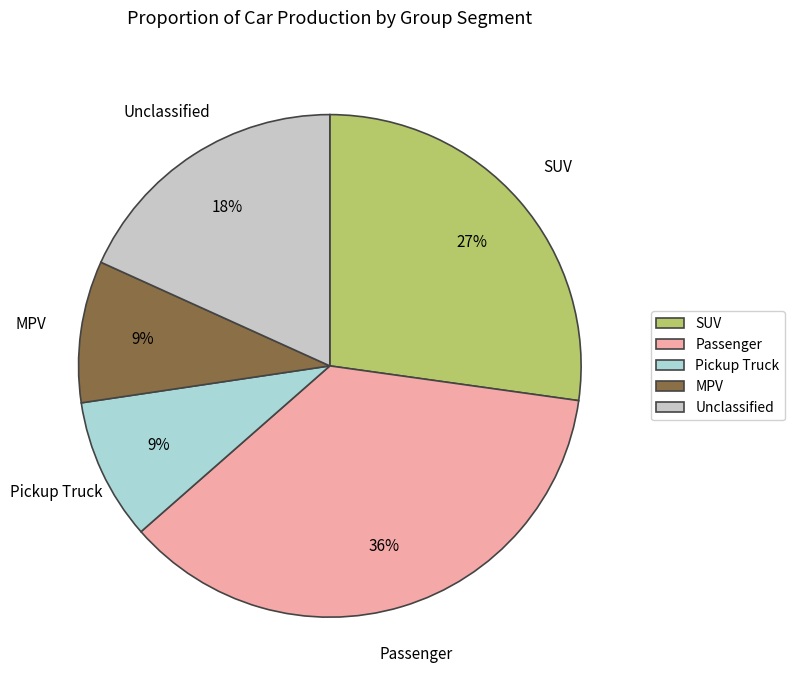

How many slices are in this pie chart?

5